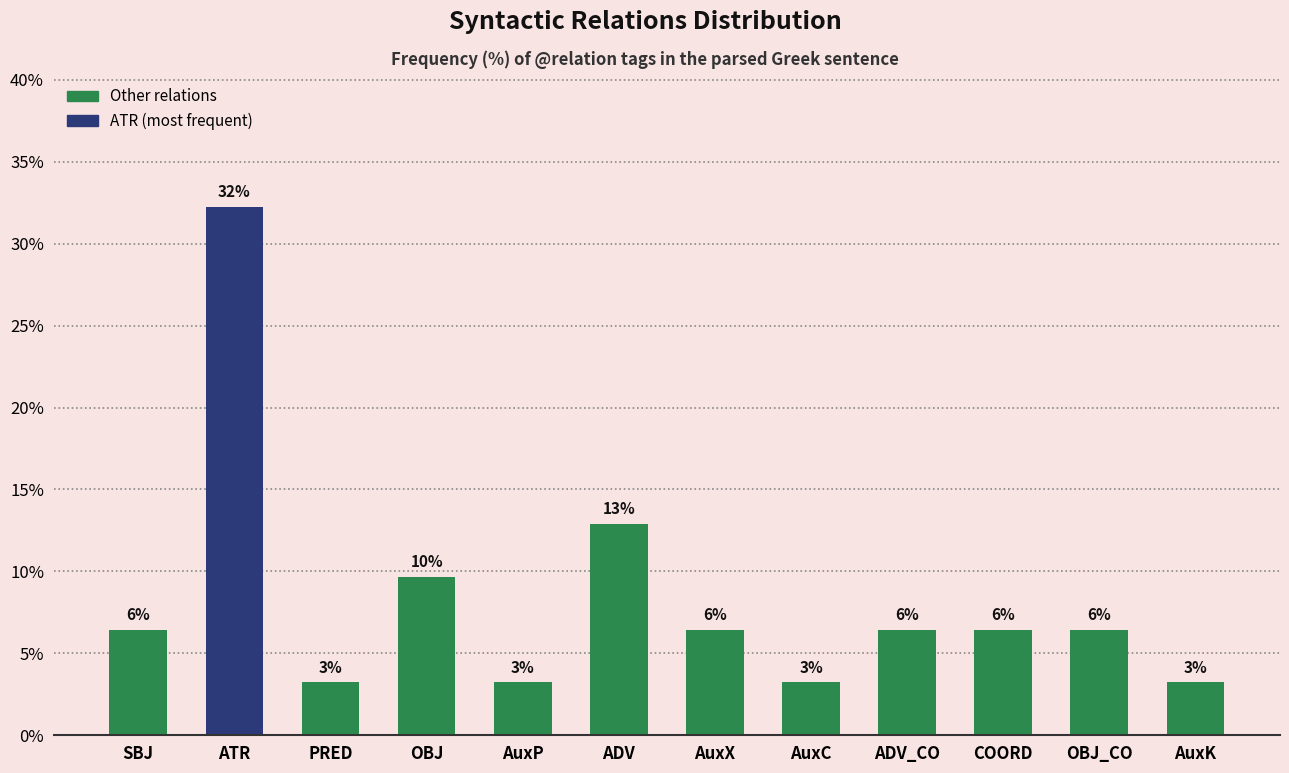

How many bars are there in total?

12